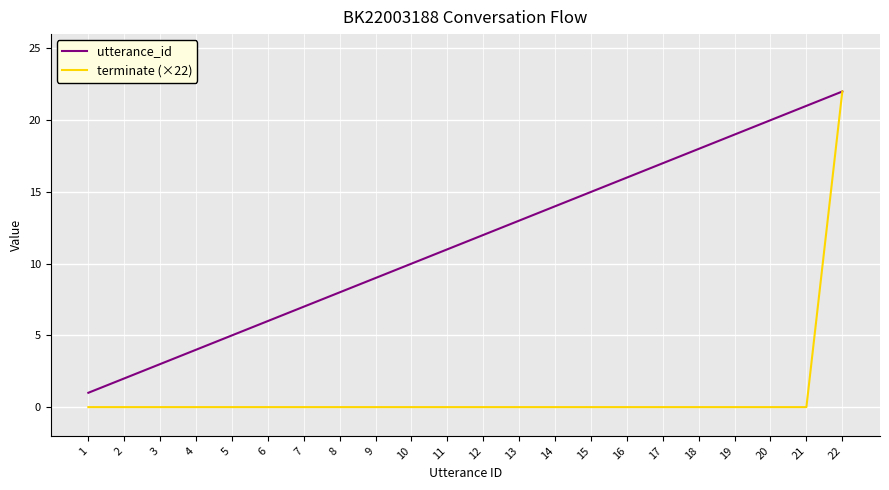

True or false: utterance_id has more than 1 interior local peaks.

False